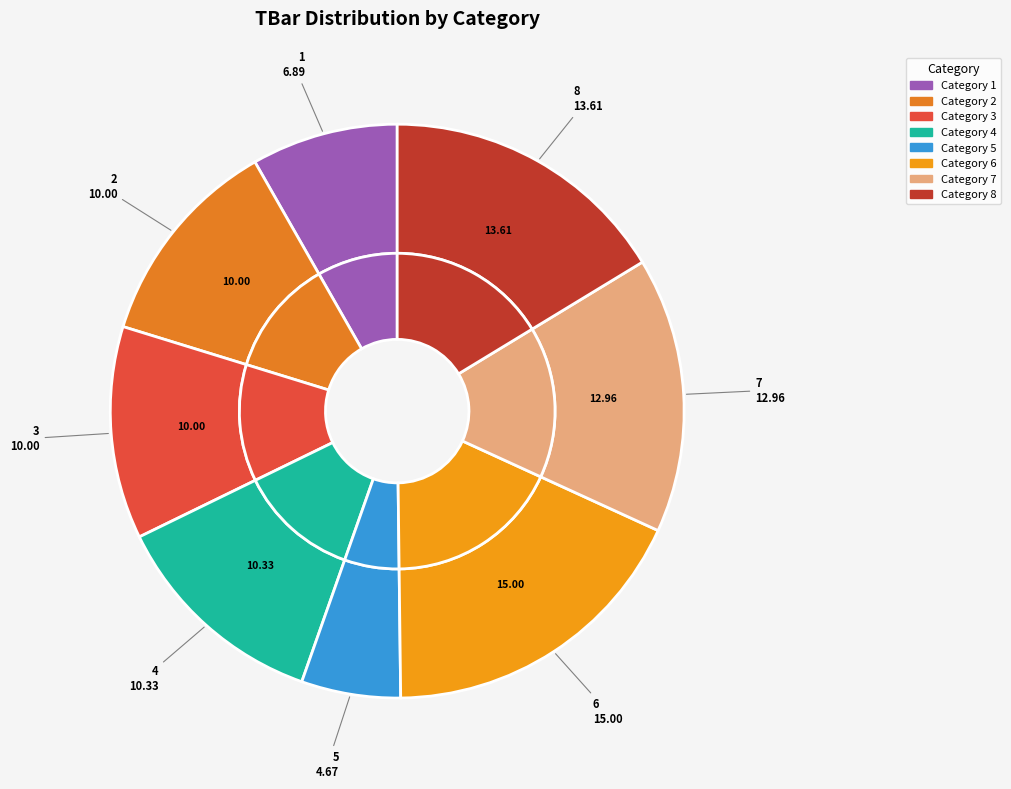

The 2 slice represents 24% of the pie. True or false?

False